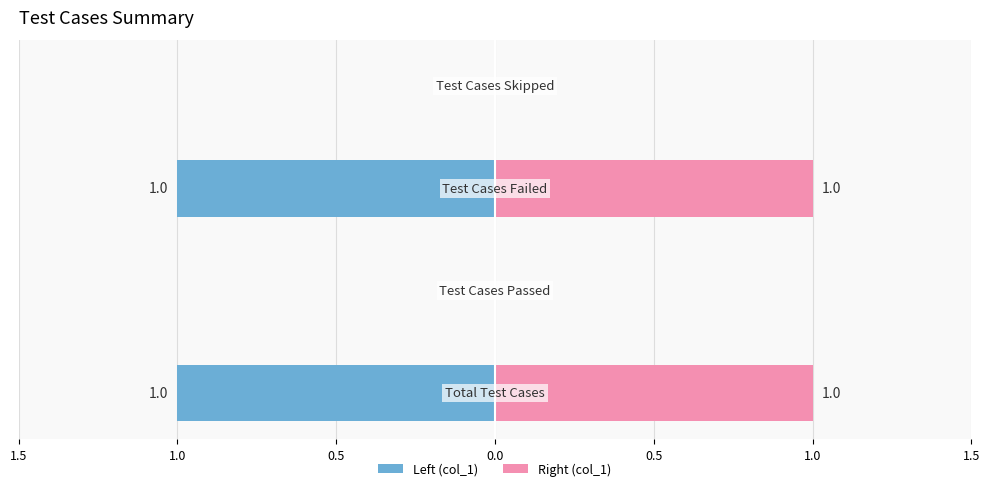

How many data points does each series have?

4